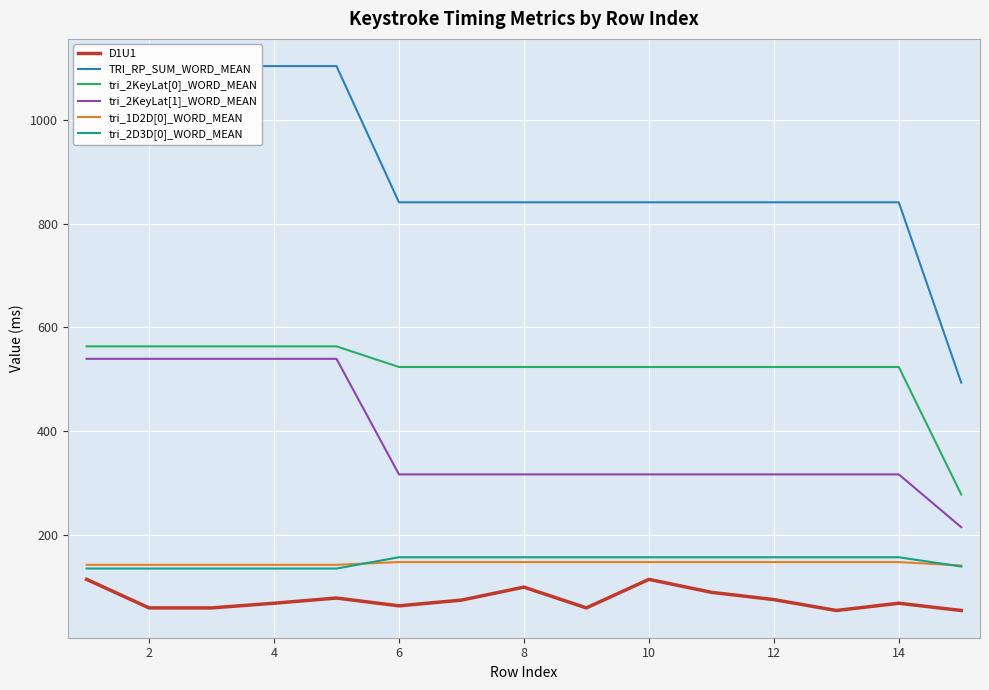

True or false: D1U1 and tri_1D2D[0]_WORD_MEAN cross at least once.

False